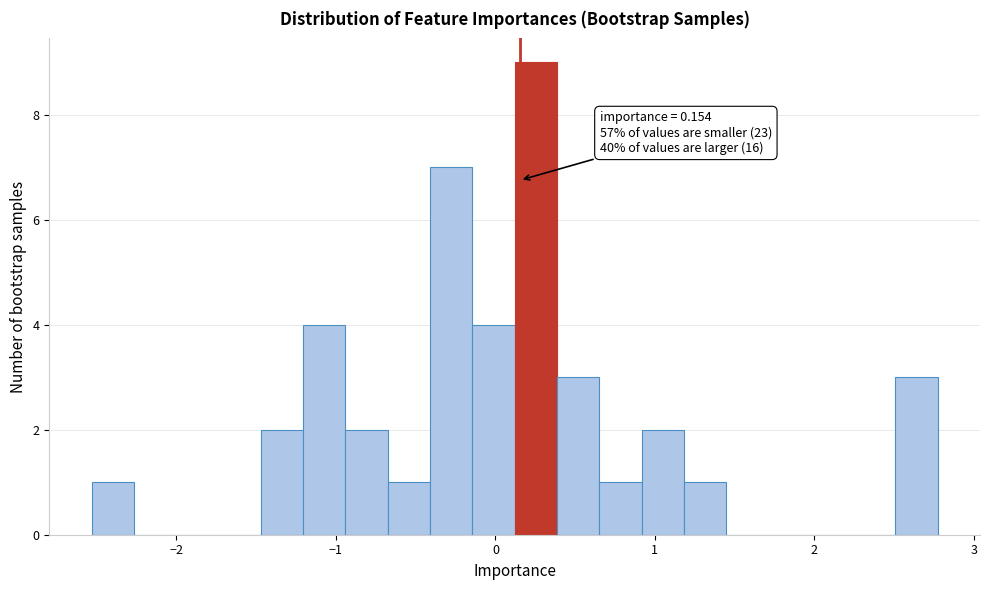

Read against the x-axis, roughly where is the centre of the tallest bar?

0.3